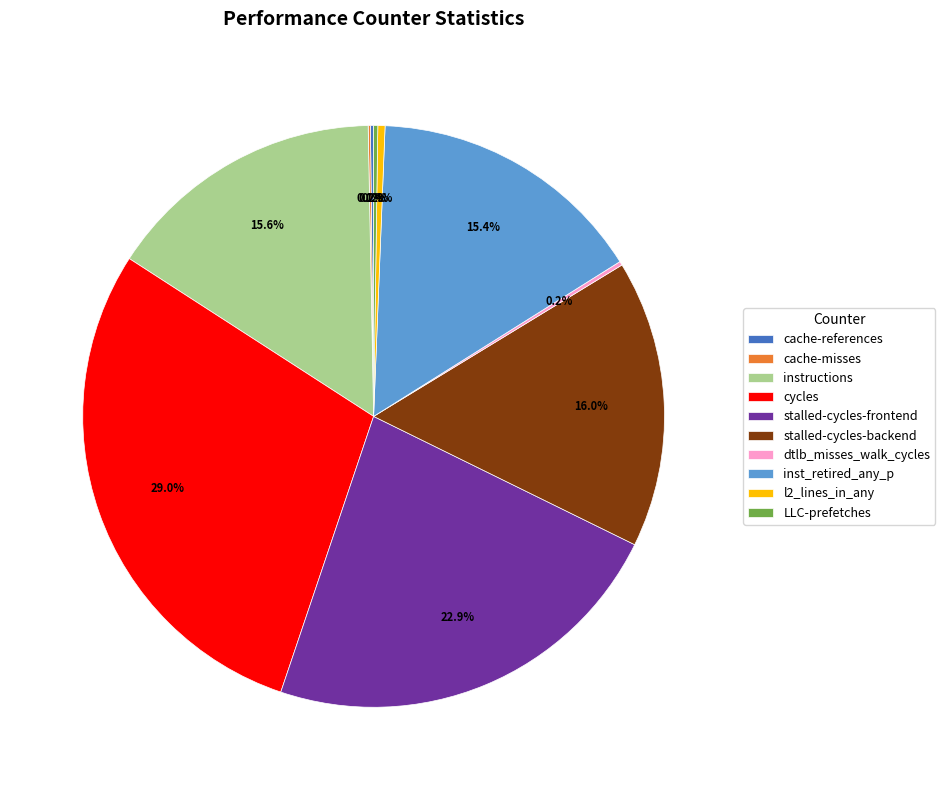

Which slice is the largest?

cycles